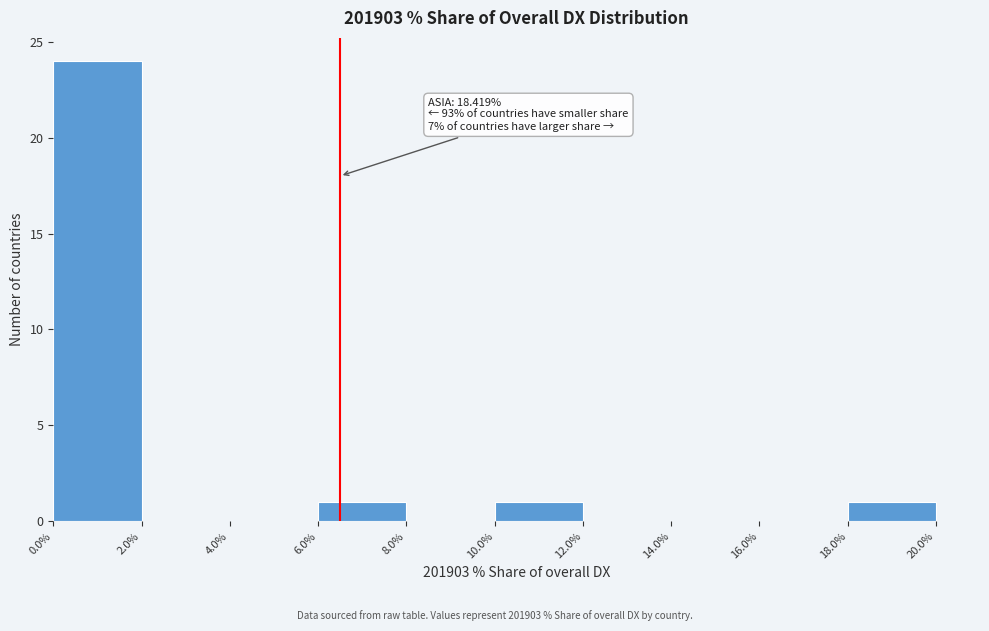

Which range on the x-axis has the tallest bar?

0.0% to 2.0%